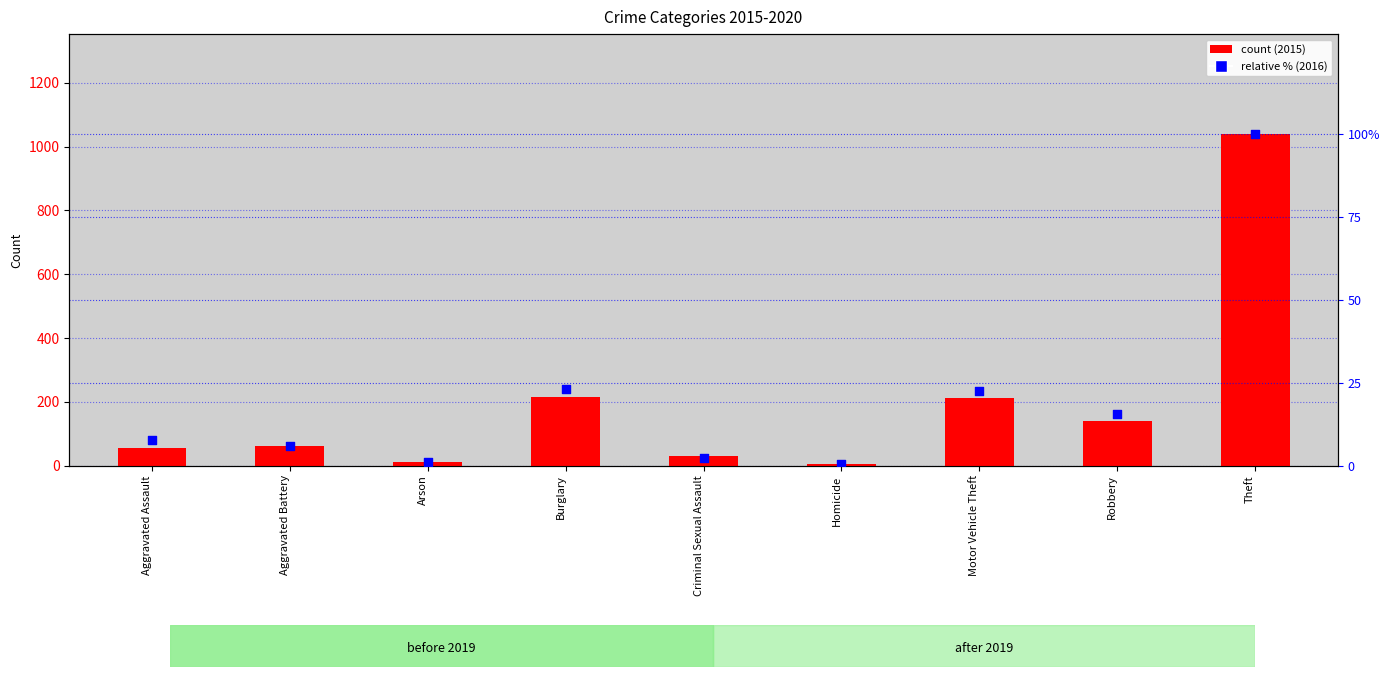

Approximately how many times larger is the value at Aggravated Assault compared to Burglary?

0.3